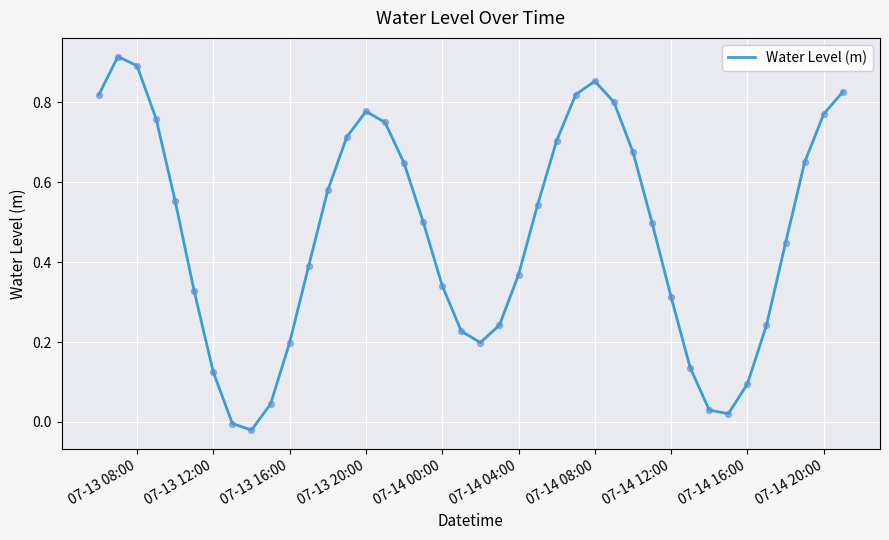

Does the chart have visible grid lines?

Yes